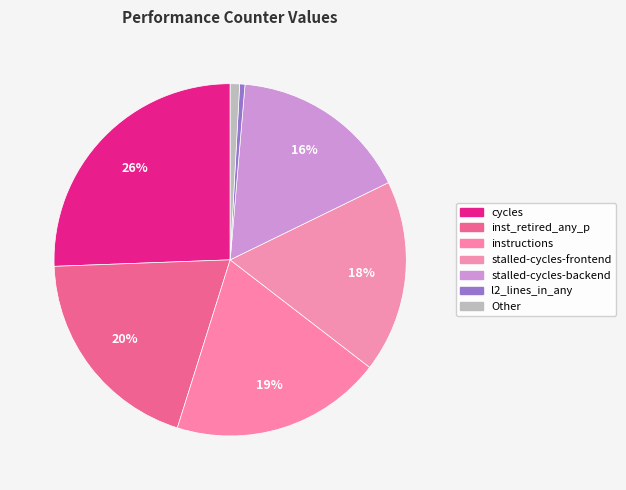

How many slices are in this pie chart?

7